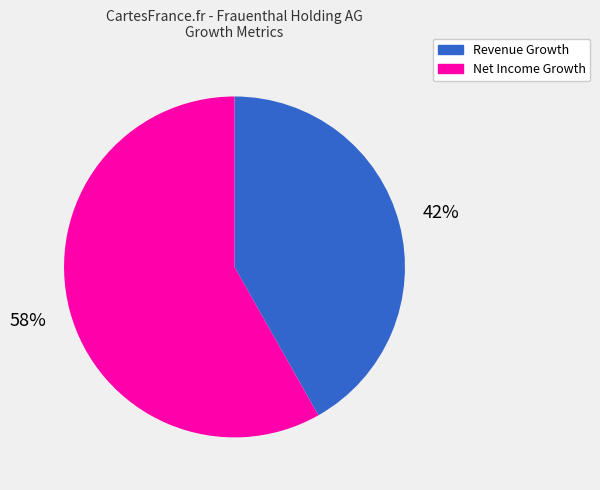

What is the largest slice in the pie chart?

Net Income Growth